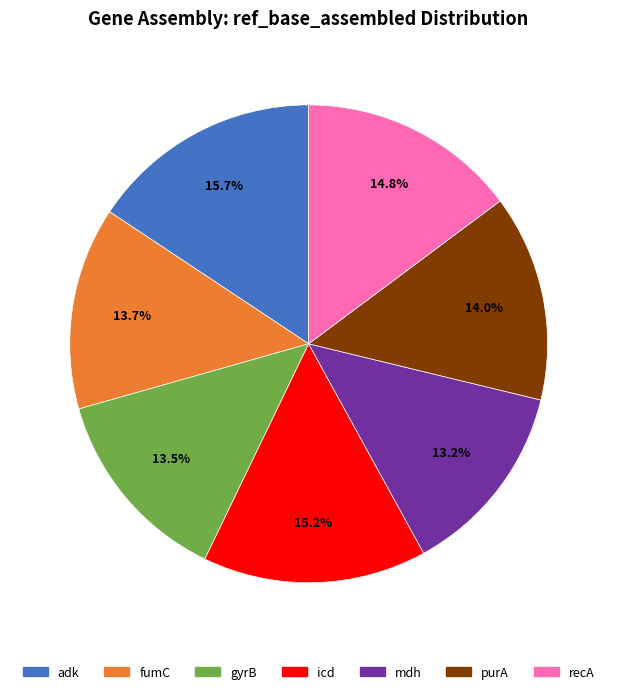

Which category has the biggest portion of the pie?

adk